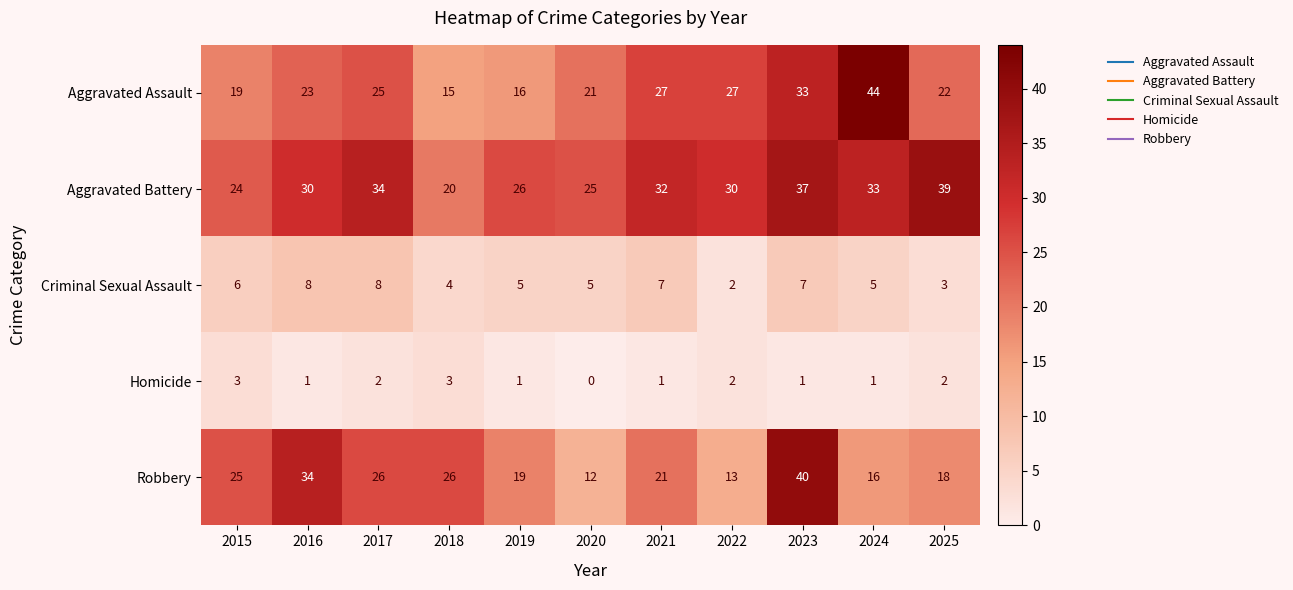

What is the sum of the Homicide values at 2017 and 2016?

3